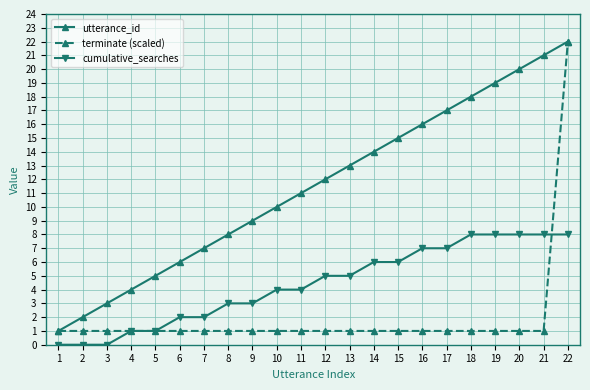

Does the chart have visible grid lines?

Yes